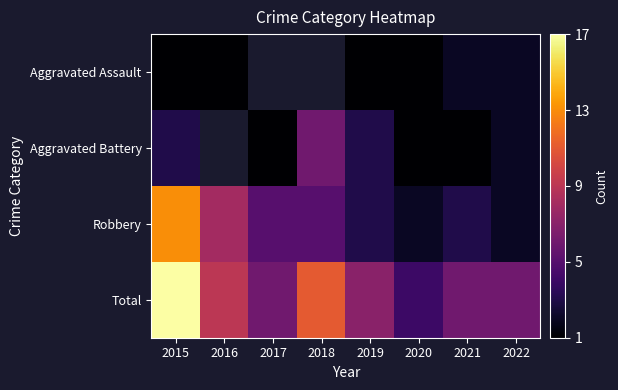

Is it true that Robbery equals 14.1 at 2016?

False